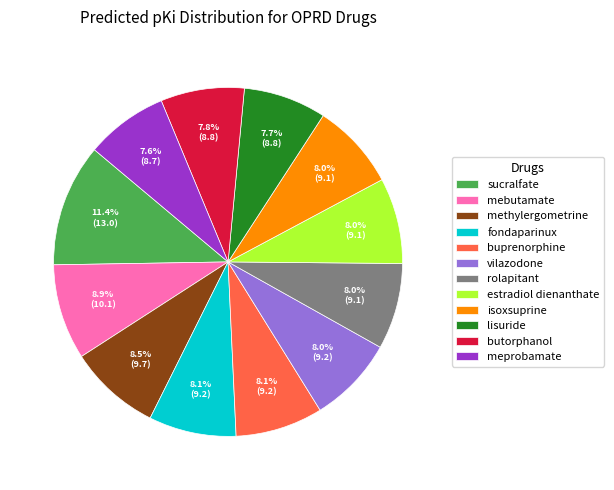

How many slices are in this pie chart?

12